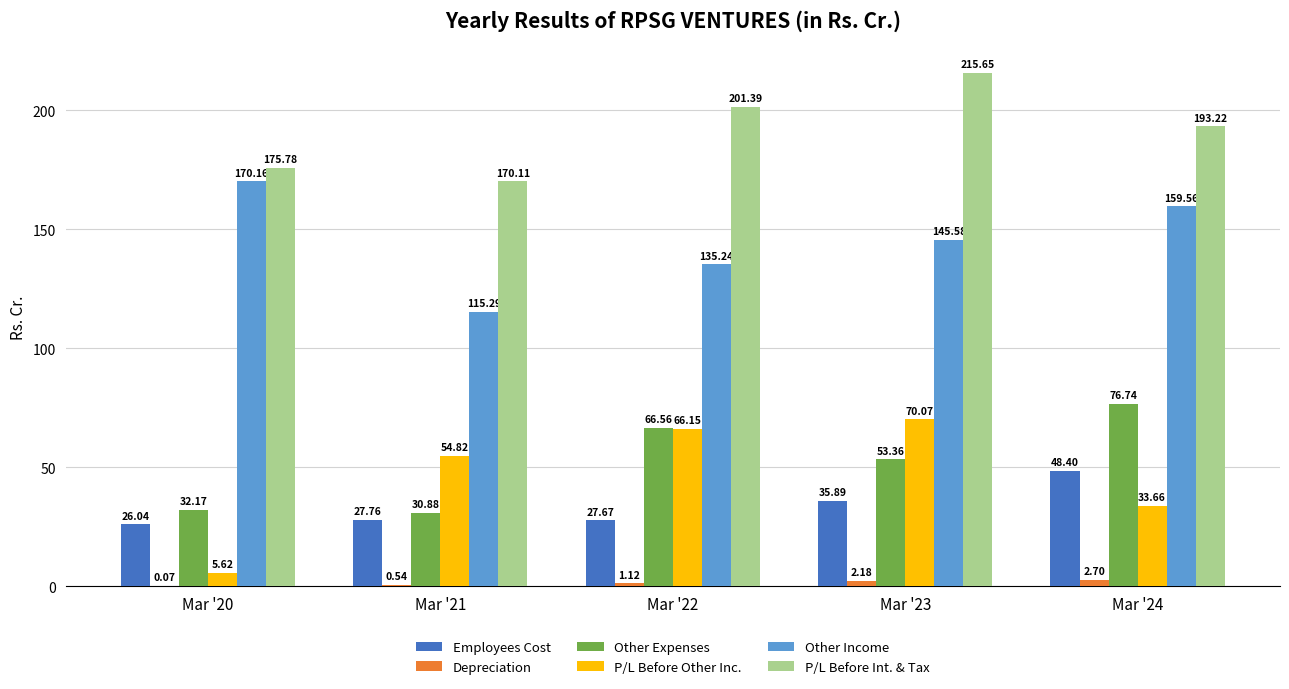

How many groups of bars are there?

5